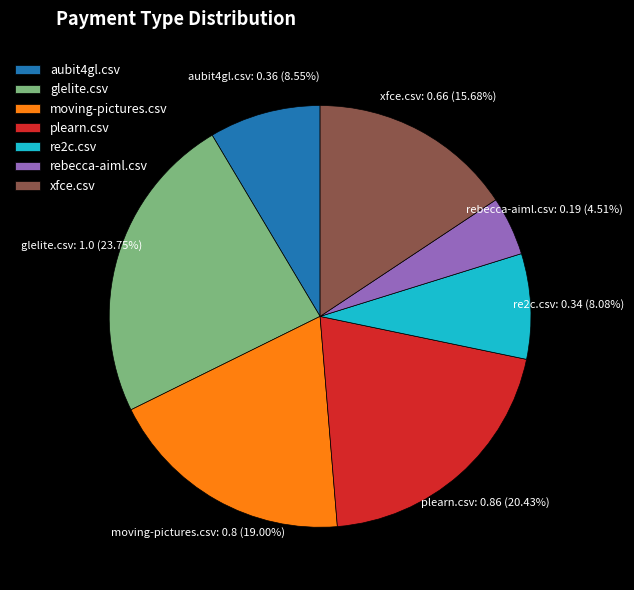

Is there any slice that represents more than half of the pie?

No